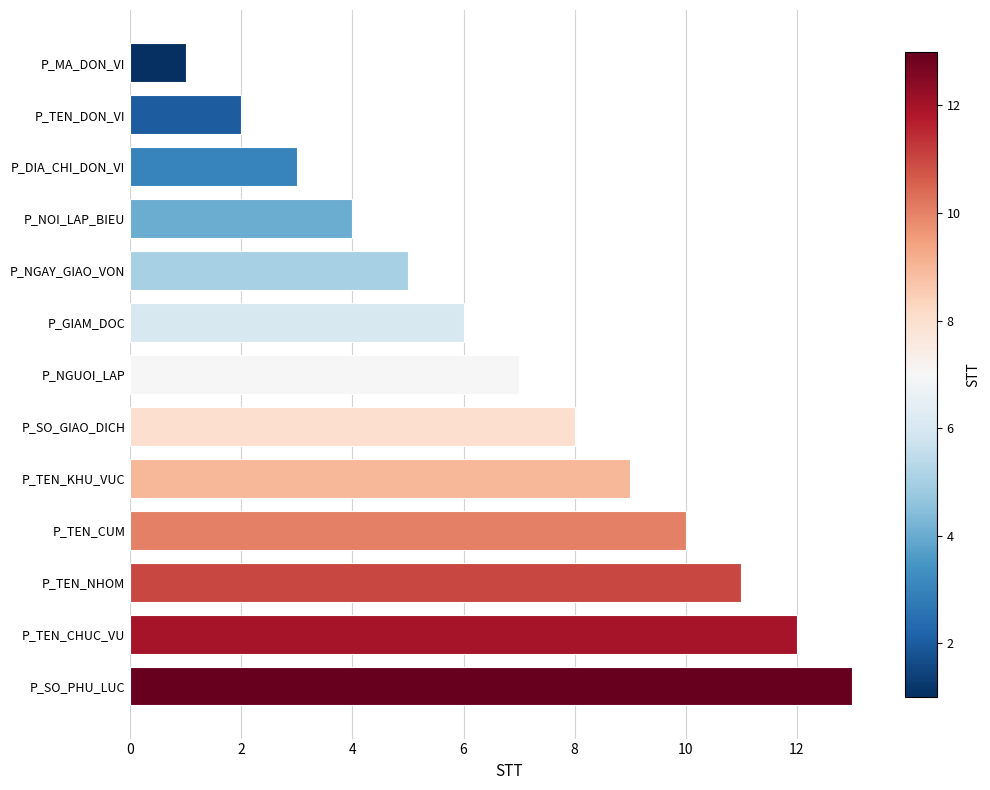

Rank the categories by value from lowest to highest.

P_MA_DON_VI, P_TEN_DON_VI, P_DIA_CHI_DON_VI, P_NOI_LAP_BIEU, P_NGAY_GIAO_VON, P_GIAM_DOC, P_NGUOI_LAP, P_SO_GIAO_DICH, P_TEN_KHU_VUC, P_TEN_CUM, P_TEN_NHOM, P_TEN_CHUC_VU, P_SO_PHU_LUC